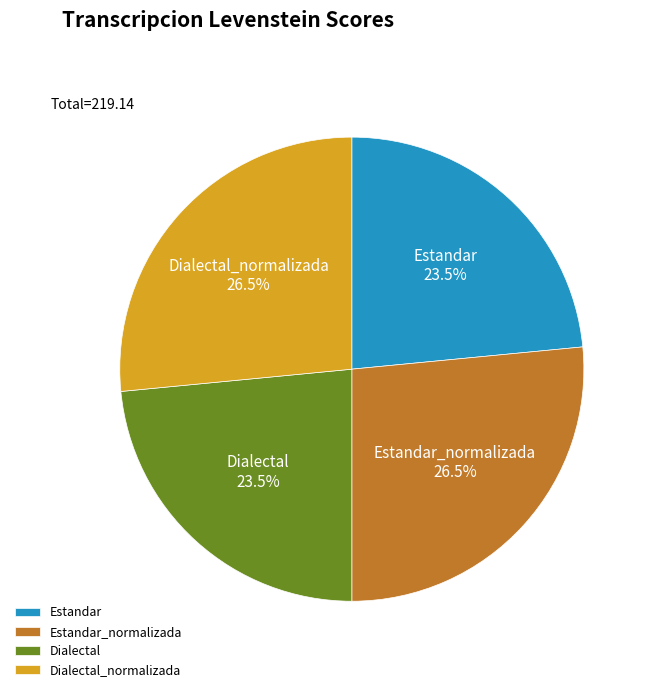

Count the number of slices in the pie.

4